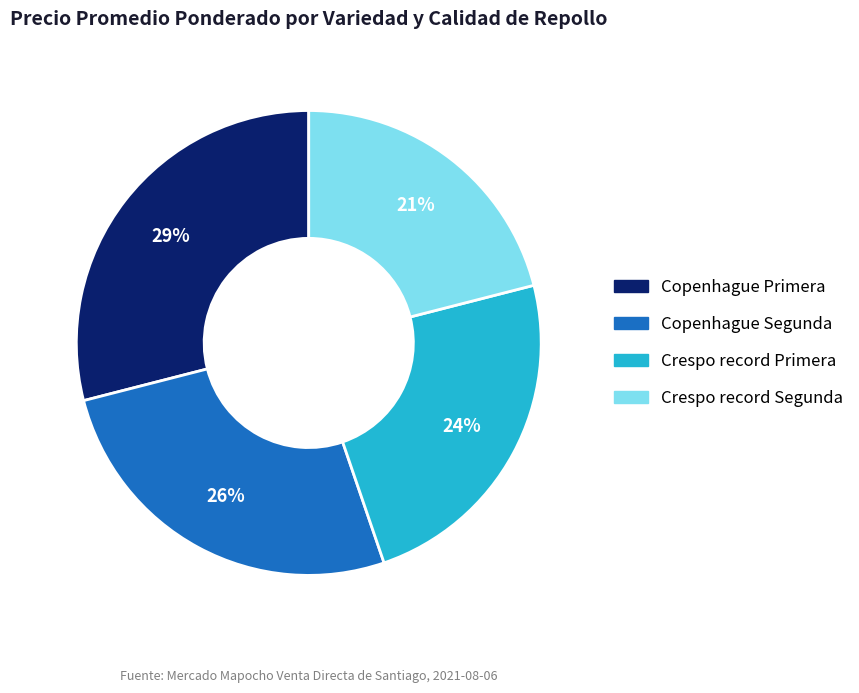

Rank the categories by value from highest to lowest.

Copenhague Primera, Copenhague Segunda, Crespo record Primera, Crespo record Segunda